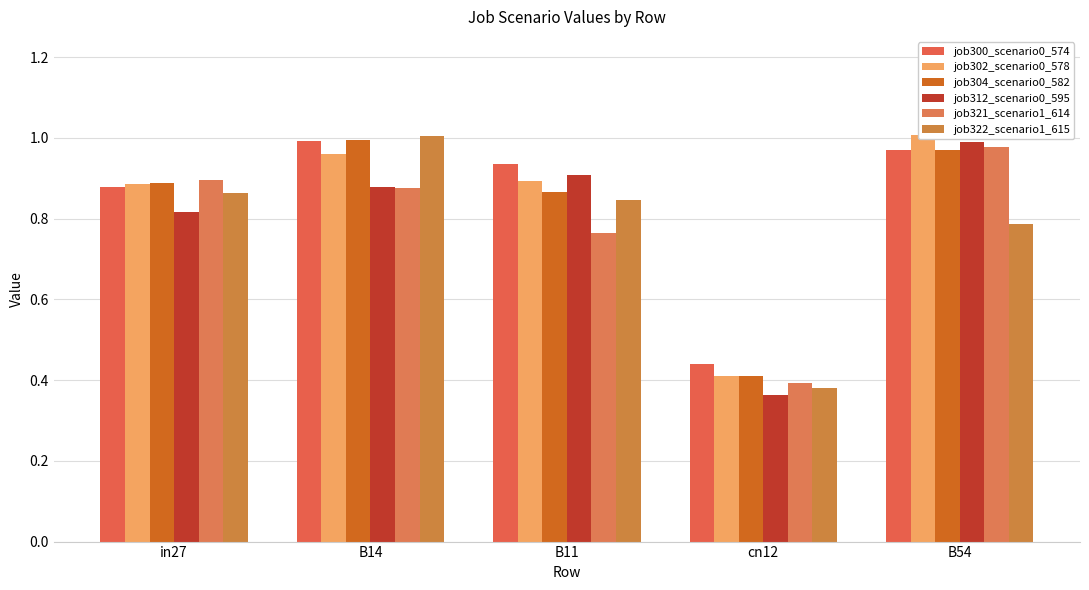

At which category is the sum across all series the highest?

B14